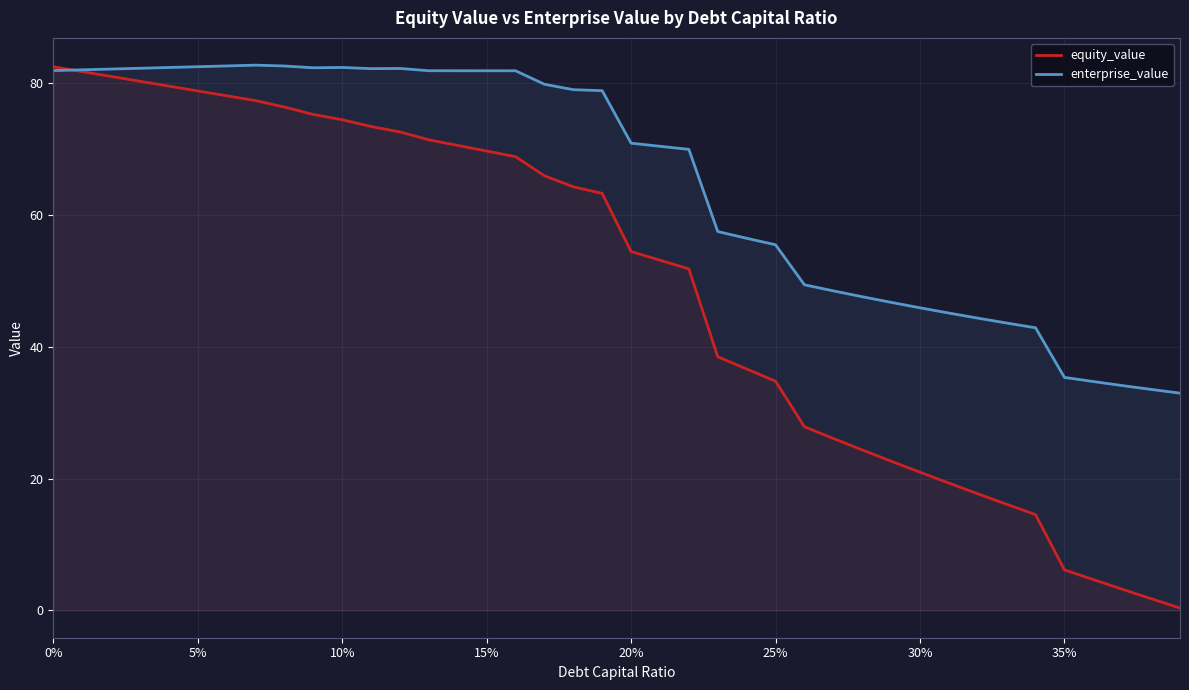

Which series has the widest spread of values?

equity_value